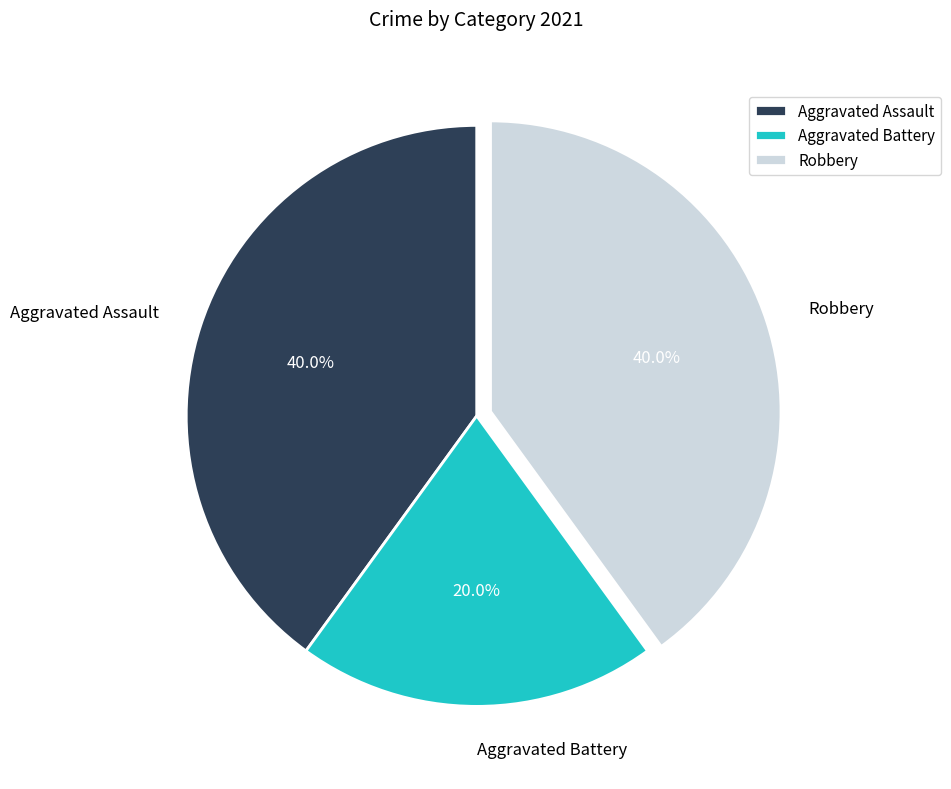

How many segments does this pie chart have?

3